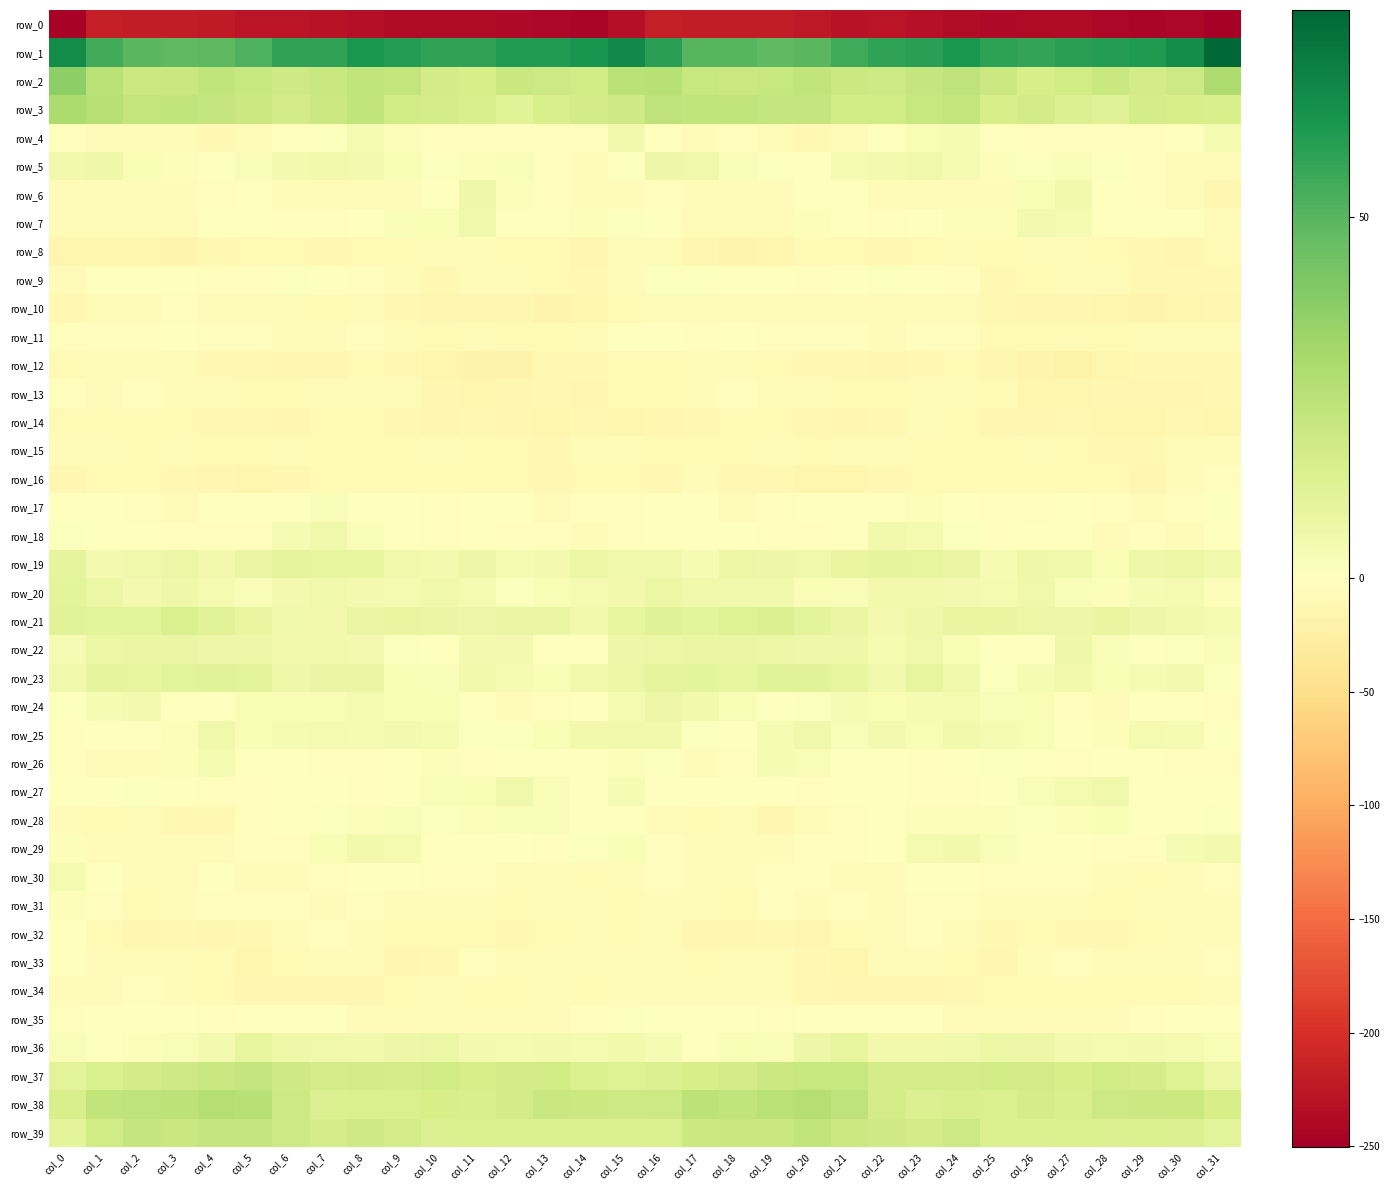

List the series in order of their peak value, lowest first.

row_0, row_14, row_12, row_15, row_8, row_34, row_10, row_13, row_16, row_32, row_11, row_33, row_35, row_9, row_31, row_17, row_28, row_26, row_30, row_29, row_4, row_18, row_7, row_27, row_25, row_6, row_24, row_5, row_22, row_36, row_19, row_20, row_23, row_21, row_37, row_39, row_38, row_3, row_2, row_1